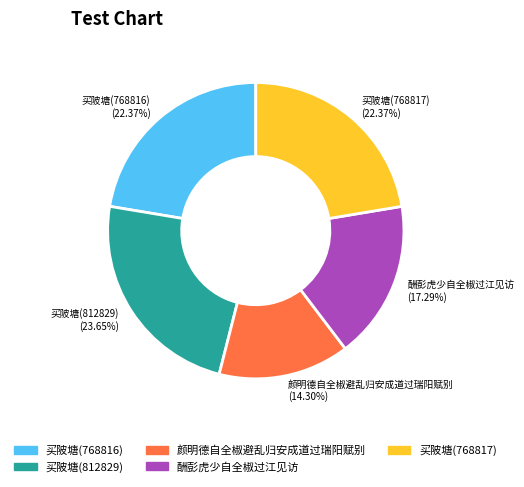

To the nearest percent, what is the difference between the largest and smallest slice percentages?

9%